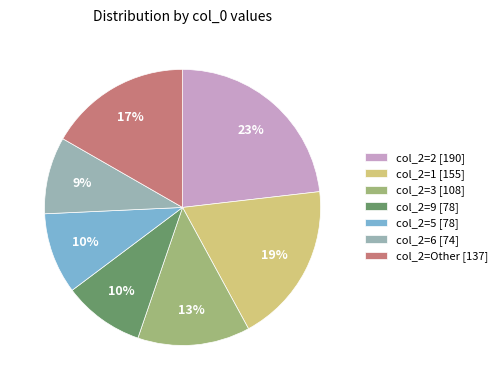

To the nearest percent, what is the average slice percentage?

14%